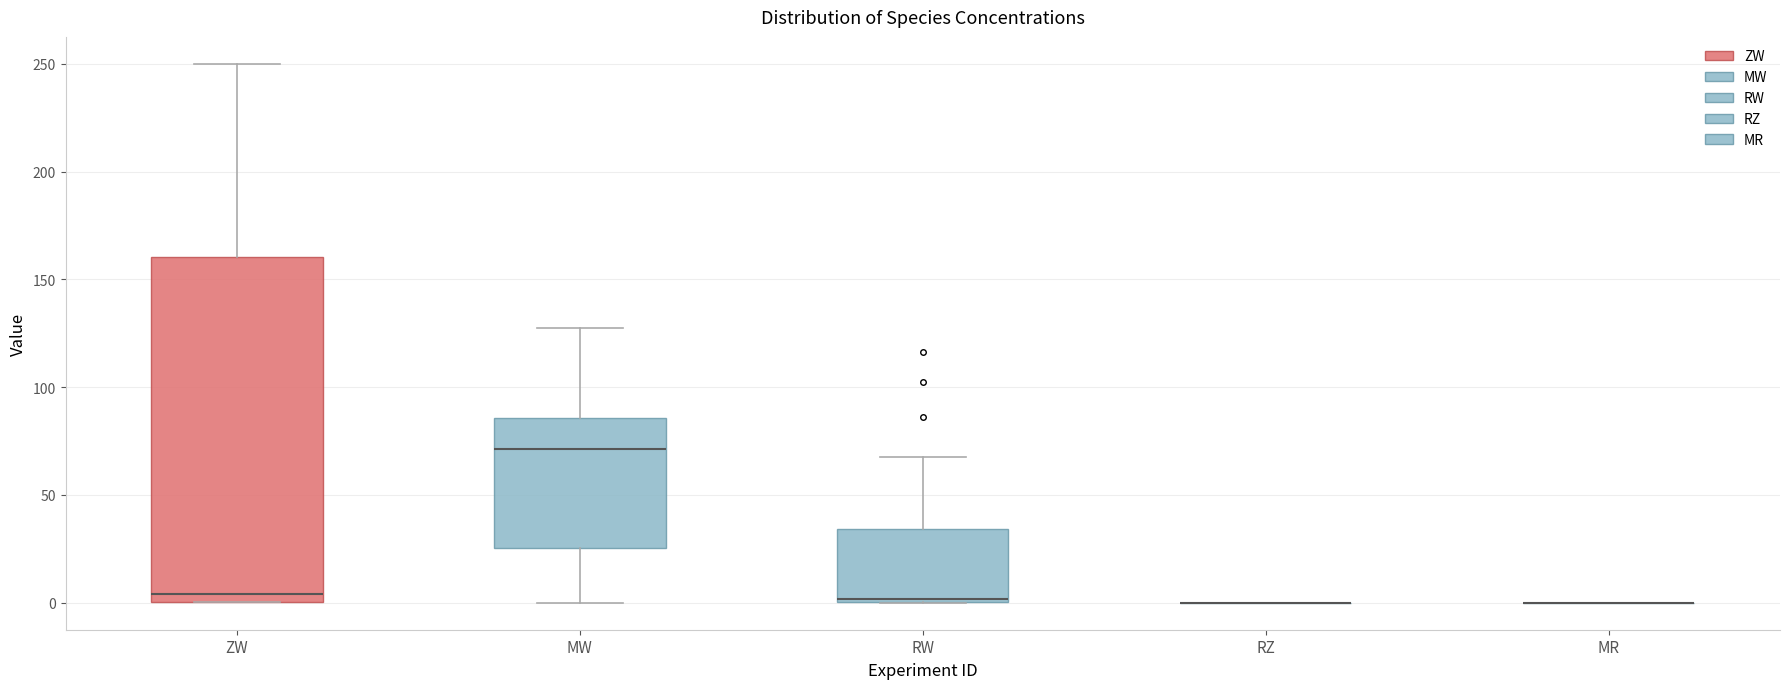

Where does the upper whisker of the box for RW end on the y-axis? The values are not printed on the chart, so give them approximately, as read against the axis.

70